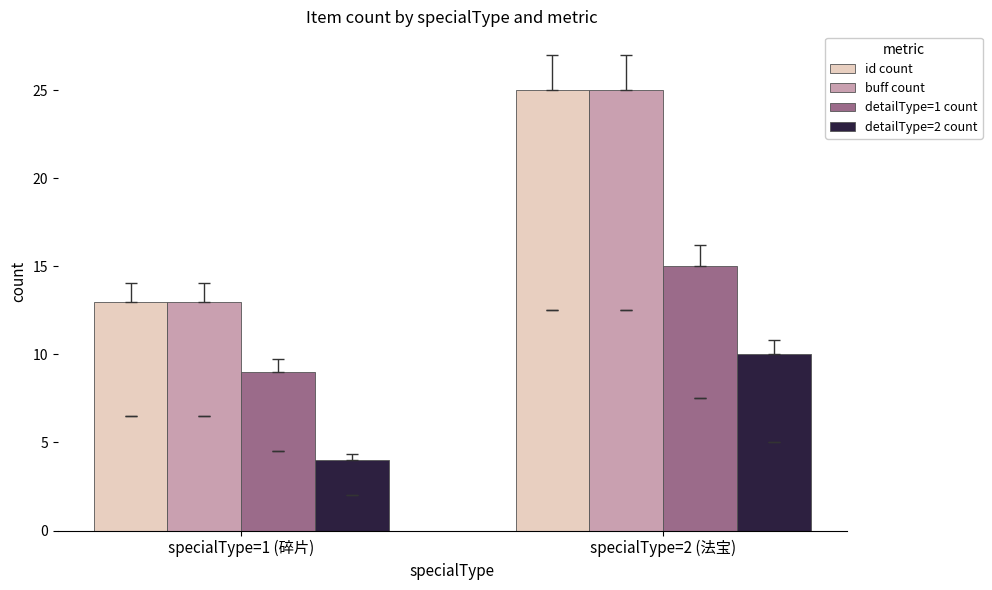

At how many categories does at least one series exceed 4?

2